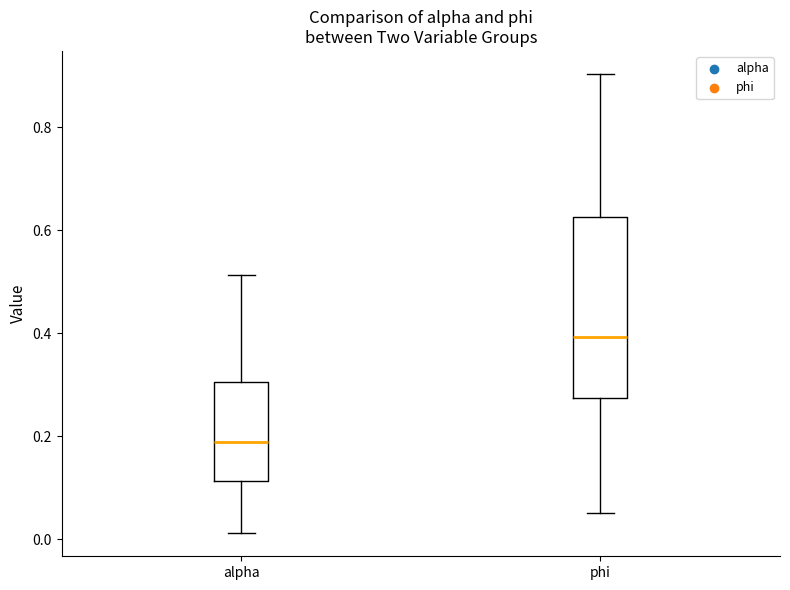

Which box has the highest median line?

phi